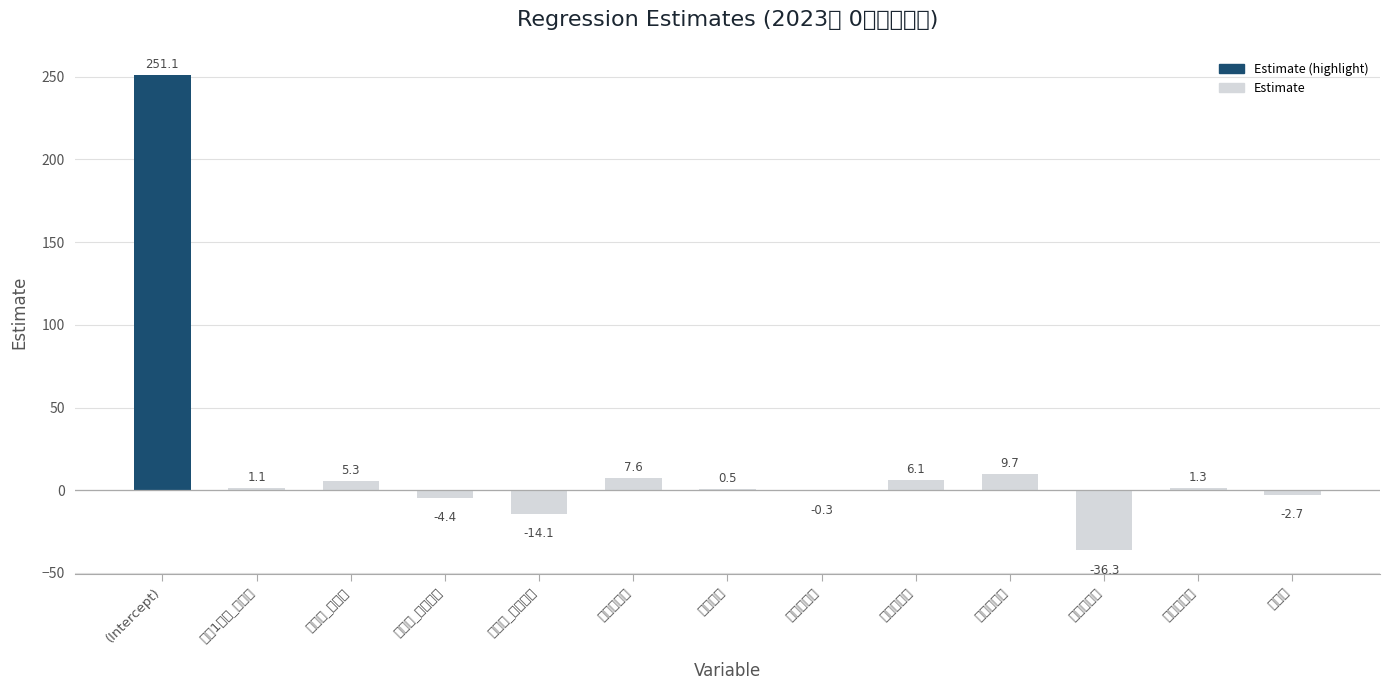

What is the sum of all values?

224.9